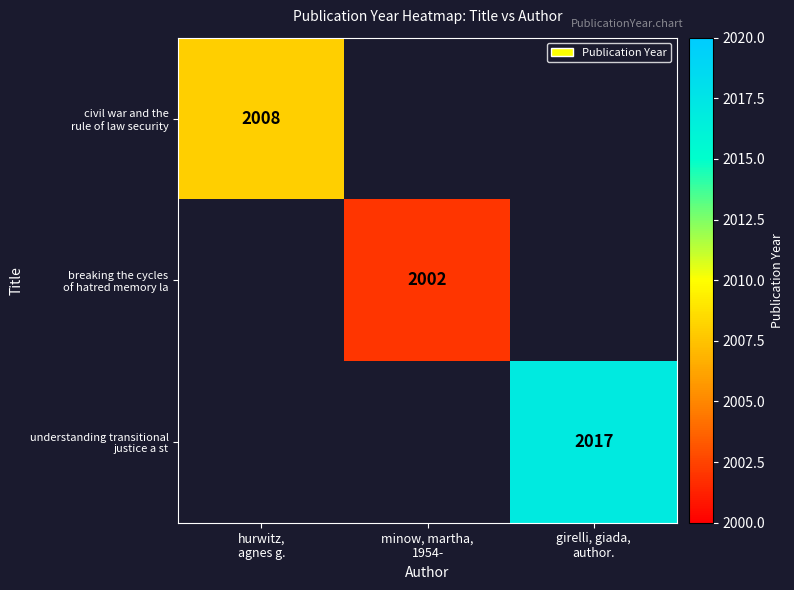

At girelli, giada, author., list the series in order from largest to smallest.

civil war and the rule of law security, breaking the cycles of hatred memory la, understanding transitional justice a st